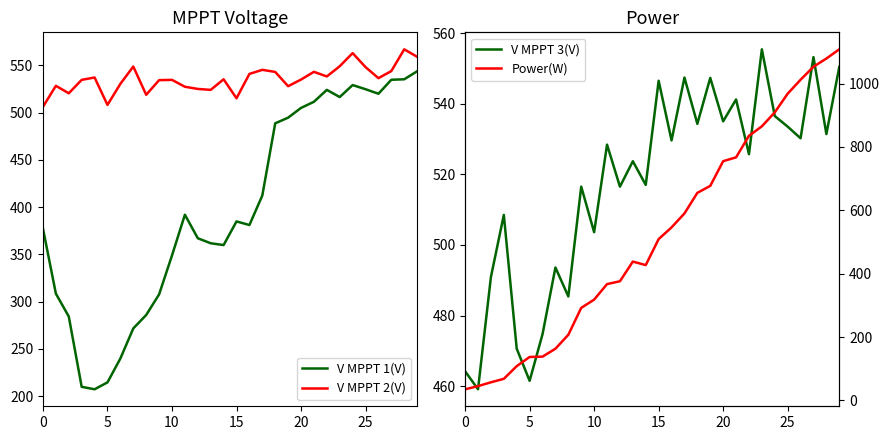

How many lines are shown in the chart?

4